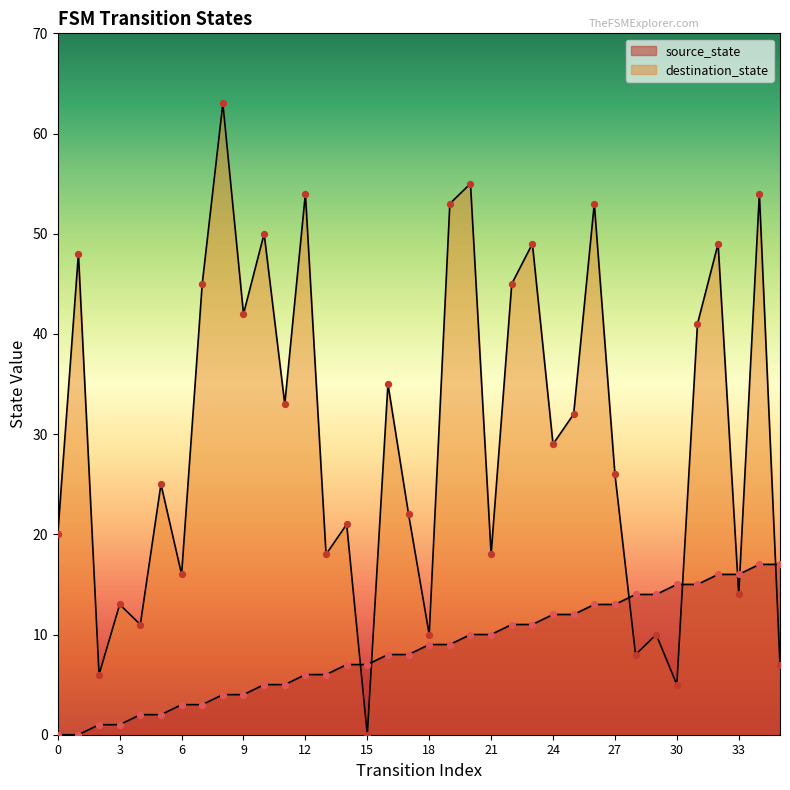

At which category is the sum across all series the highest?

34